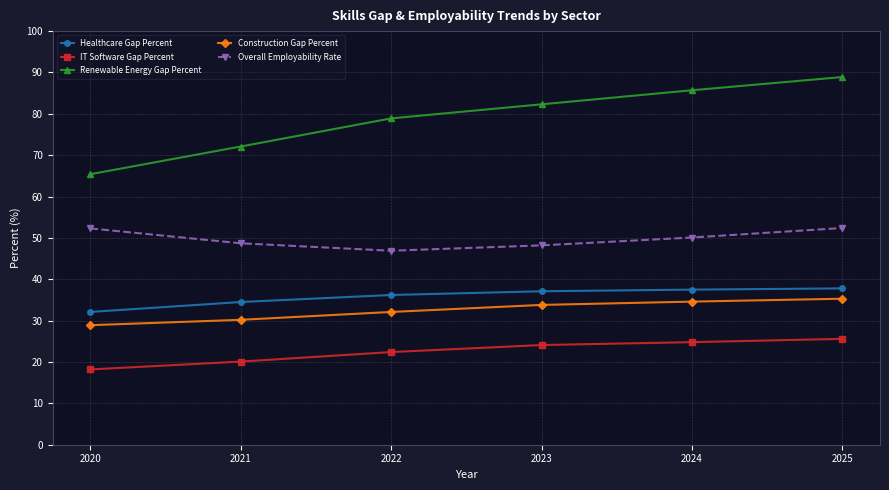

List the series in order of their peak value, lowest first.

IT Software Gap Percent, Construction Gap Percent, Healthcare Gap Percent, Overall Employability Rate, Renewable Energy Gap Percent